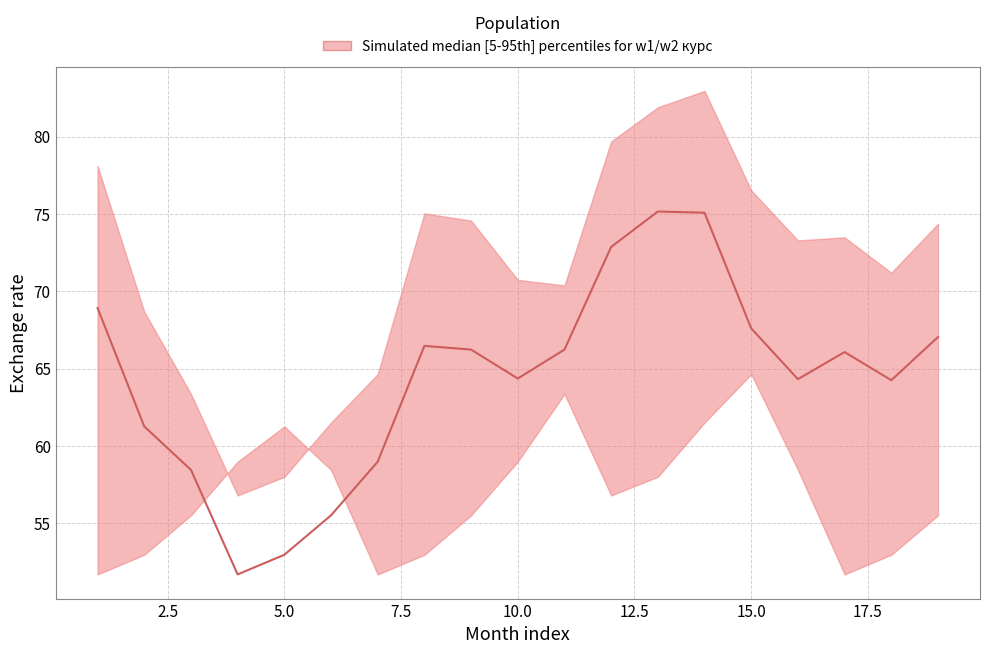

At how many categories does at least one series exceed 61?

18